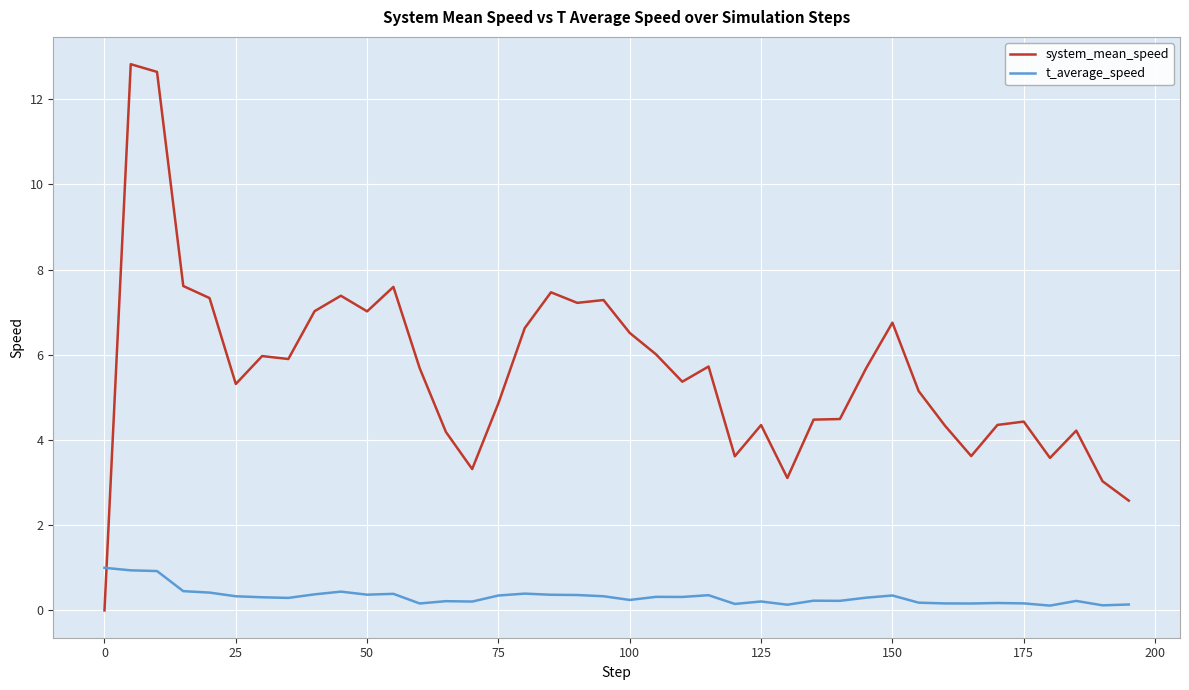

How many times do system_mean_speed and t_average_speed cross each other?

1